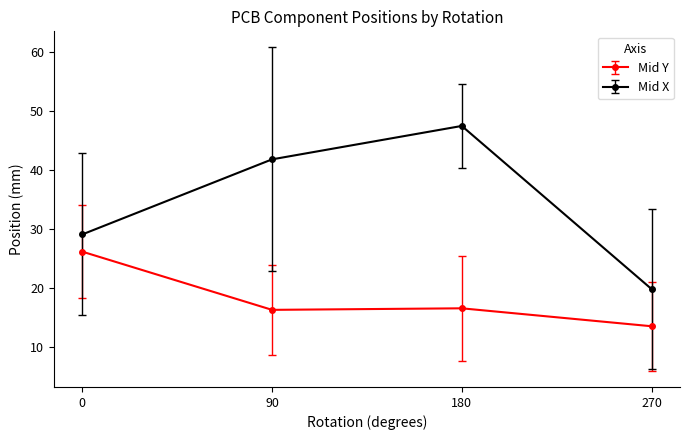

True or false: Mid Y and Mid X intersect in this chart.

False